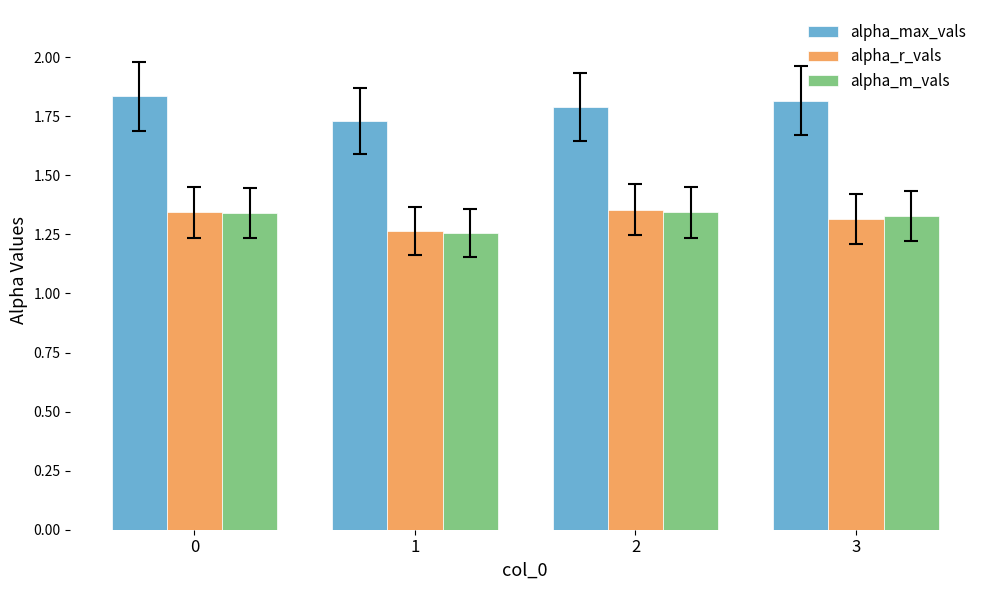

What is the difference between the highest and lowest values at 0?

0.5